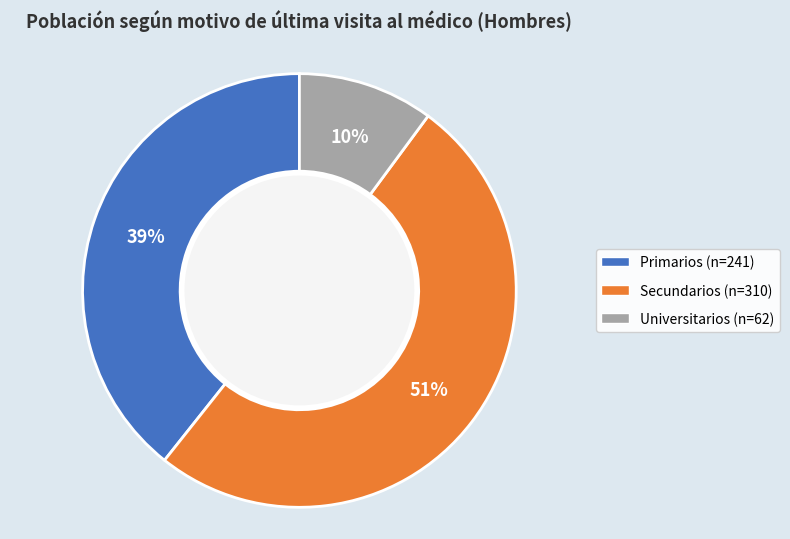

Is the sum of Primarios and Secundarios greater than half?

Yes